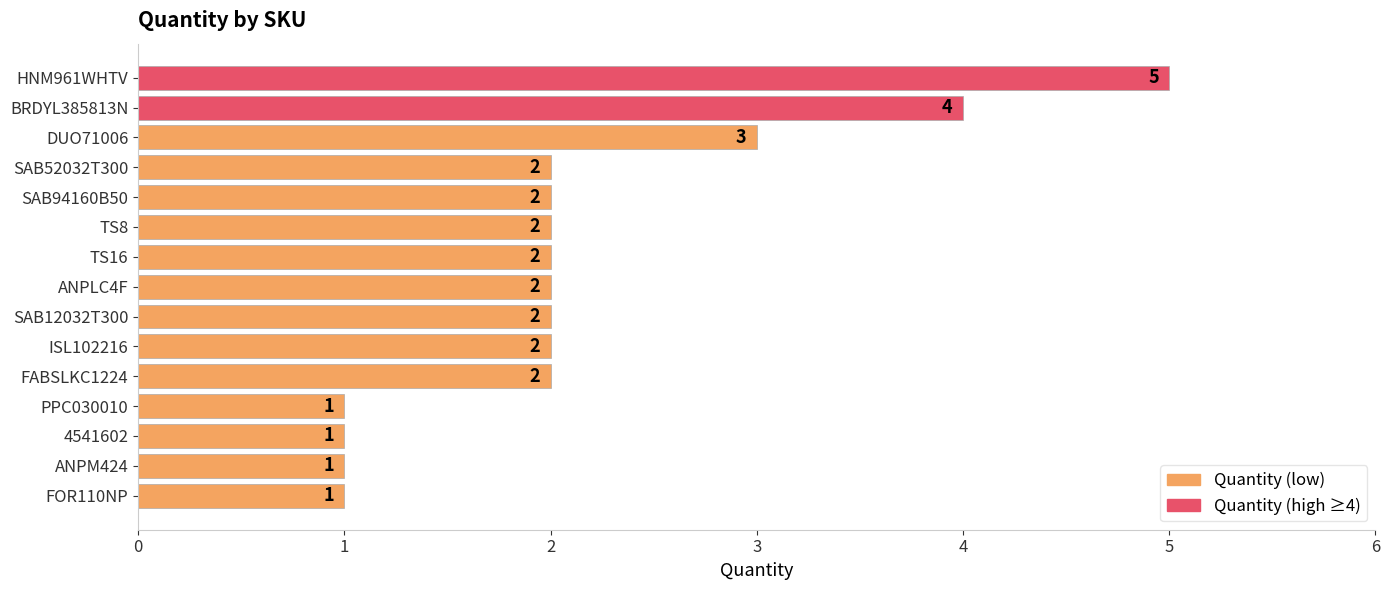

Reading top to bottom, what are all the values shown in this chart?

HNM961WHTV=5	BRDYL385813N=4	DUO71006=3	SAB52032T300=2	SAB94160B50=2	TS8=2	TS16=2	ANPLC4F=2	SAB12032T300=2	ISL102216=2	FABSLKC1224=2	PPC030010=1	4541602=1	ANPM424=1	FOR110NP=1